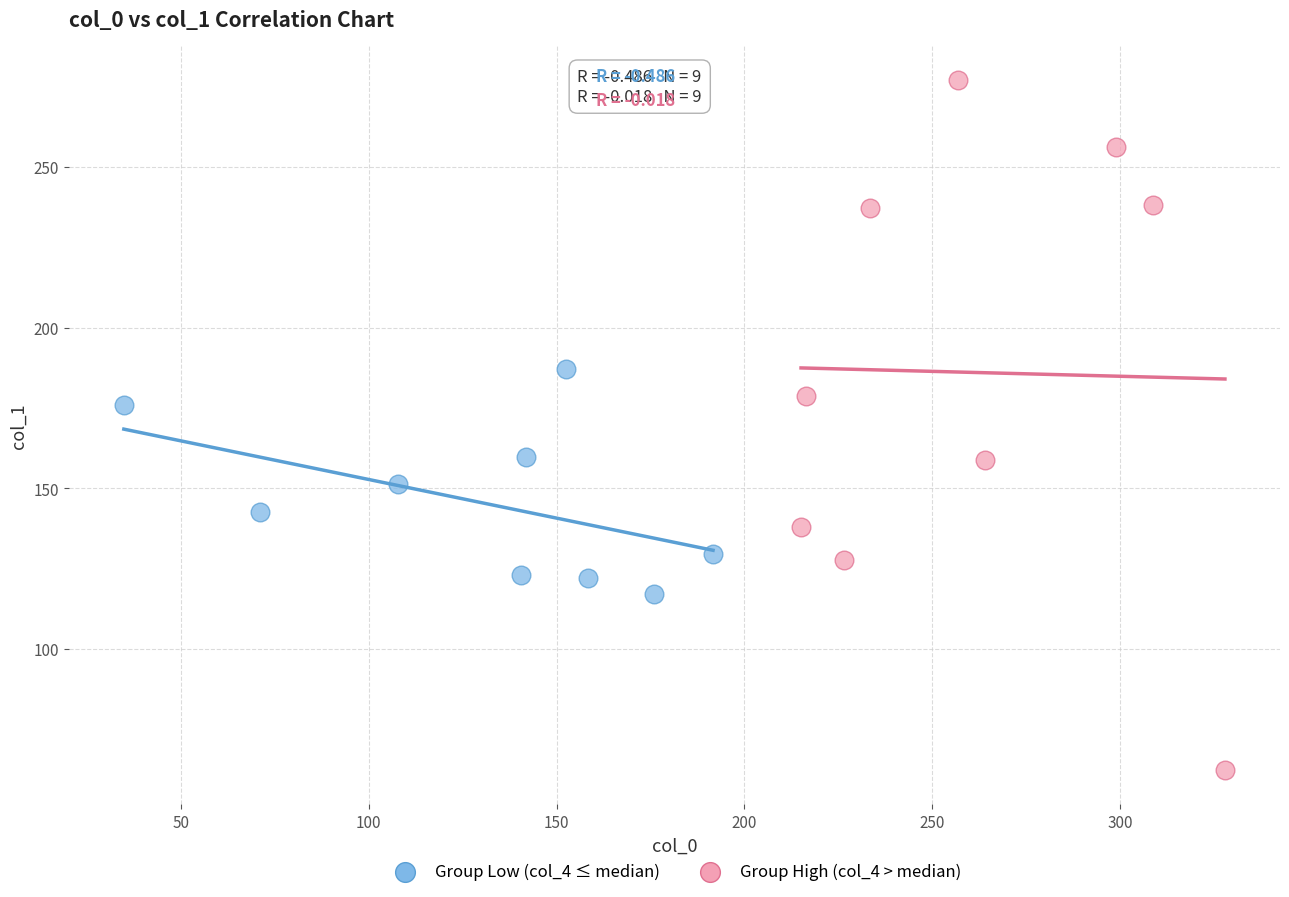

Which series has the widest spread of Y values?

Group High (col_4 > median)